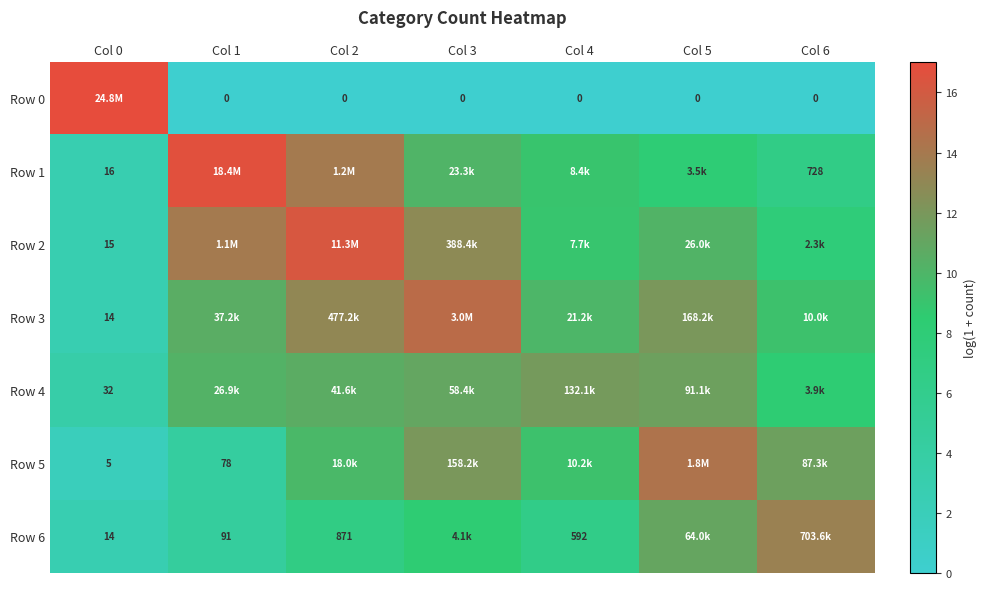

What is the average value of the Row 4 series?

9.5